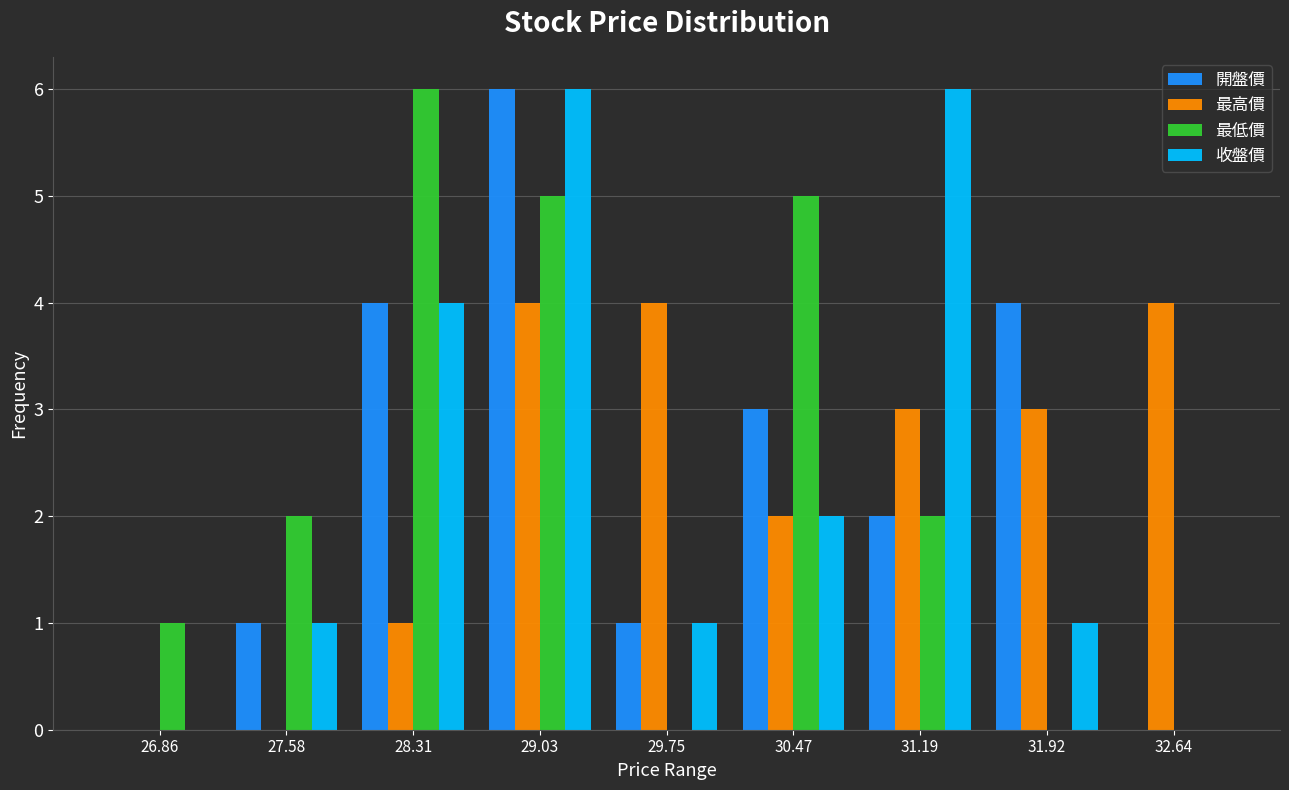

Reading left to right, transcribe this chart: for each range on the x-axis, give the height of each series' bar. Neither the bar edges nor the heights are printed on the chart, so give them approximately, as read against the axes.

26.5 to 27.2: 開盤價=0	最高價=0	最低價=1	收盤價=0
27.2 to 27.9: 開盤價=1	最高價=0	最低價=2	收盤價=1
27.9 to 28.7: 開盤價=4	最高價=1	最低價=6	收盤價=4
28.7 to 29.4: 開盤價=6	最高價=4	最低價=5	收盤價=6
29.4 to 30.1: 開盤價=1	最高價=4	最低價=0	收盤價=1
30.1 to 30.8: 開盤價=3	最高價=2	最低價=5	收盤價=2
30.8 to 31.6: 開盤價=2	最高價=3	最低價=2	收盤價=6
31.6 to 32.3: 開盤價=4	最高價=3	最低價=0	收盤價=1
32.3 to 33.0: 開盤價=0	最高價=4	最低價=0	收盤價=0